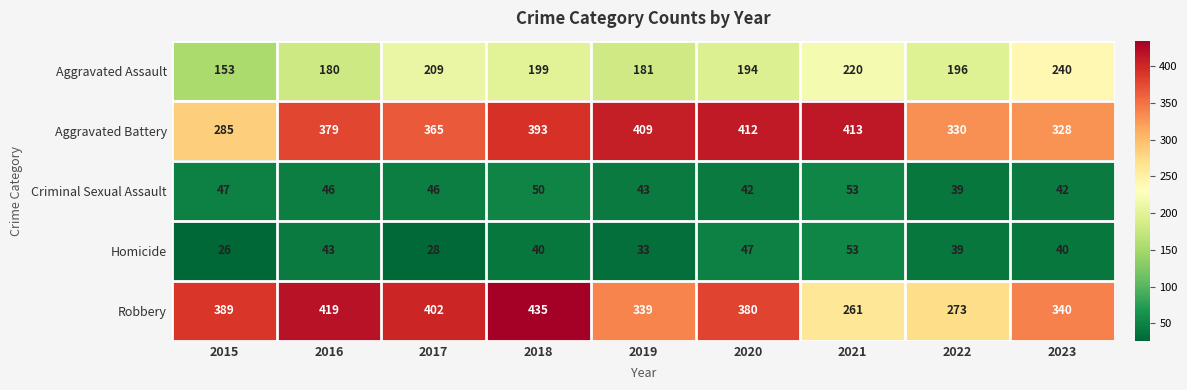

What is the difference between the second highest and minimum values in the Aggravated Assault series?

67